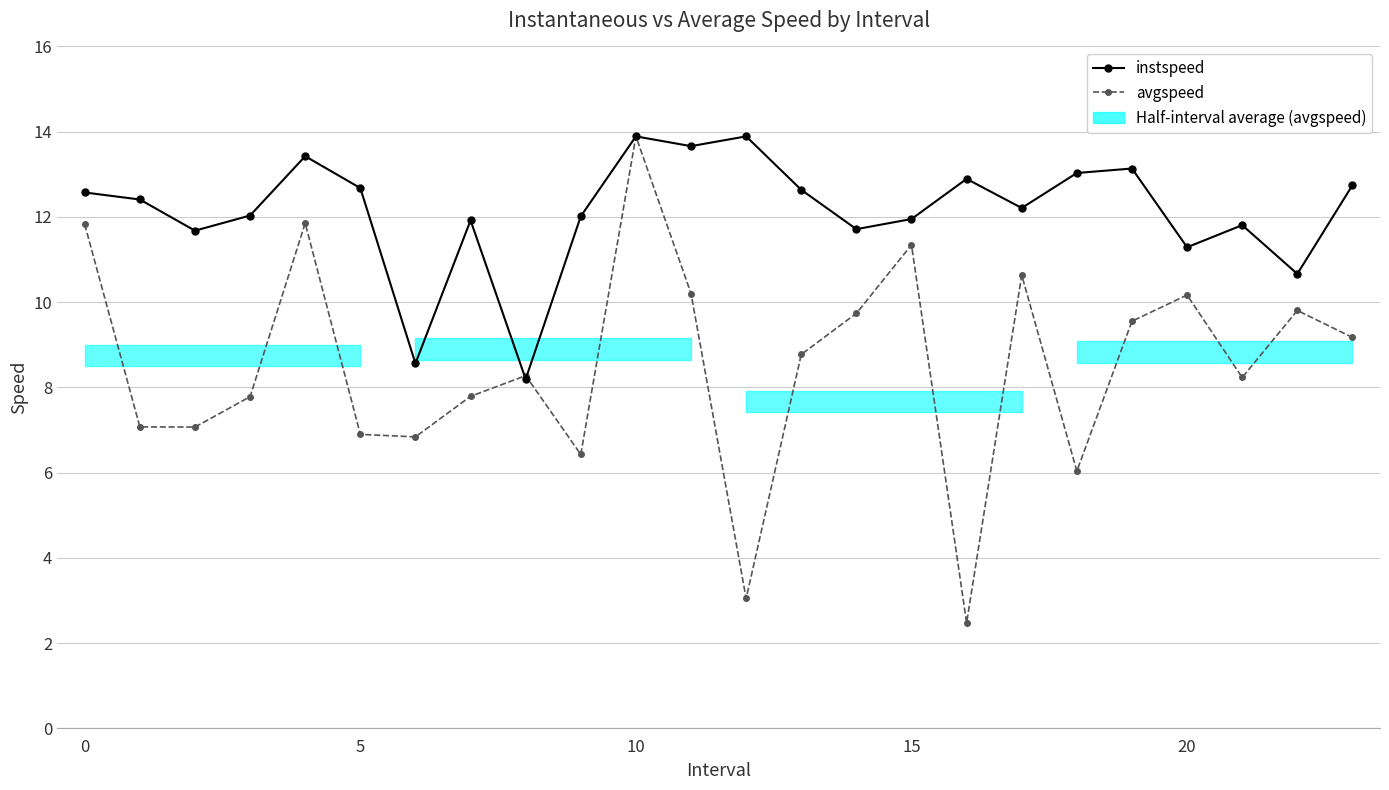

Reading left to right, what are all the values shown in this chart?

instspeed: 12.6	12.4	11.7	12.0	13.4	12.7	8.6	11.9	8.2	12.0	13.9	13.7	13.9	12.6	11.7	12.0	12.9	12.2	13.0	13.1	11.3	11.8	10.7	12.7
avgspeed: 11.8	7.1	7.1	7.8	11.9	6.9	6.8	7.8	8.3	6.4	13.9	10.2	3.0	8.8	9.7	11.3	2.5	10.6	6.0	9.6	10.2	8.2	9.8	9.2